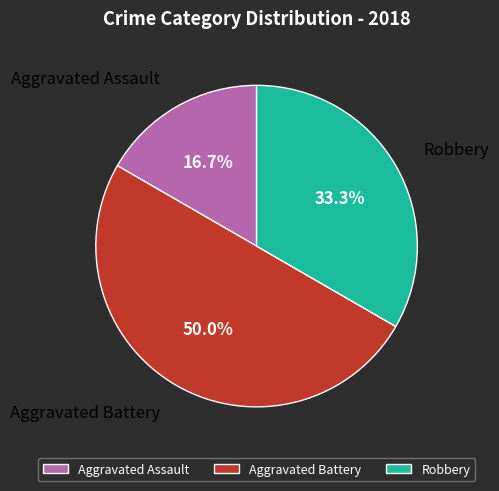

Which category has the biggest portion of the pie?

Aggravated Battery